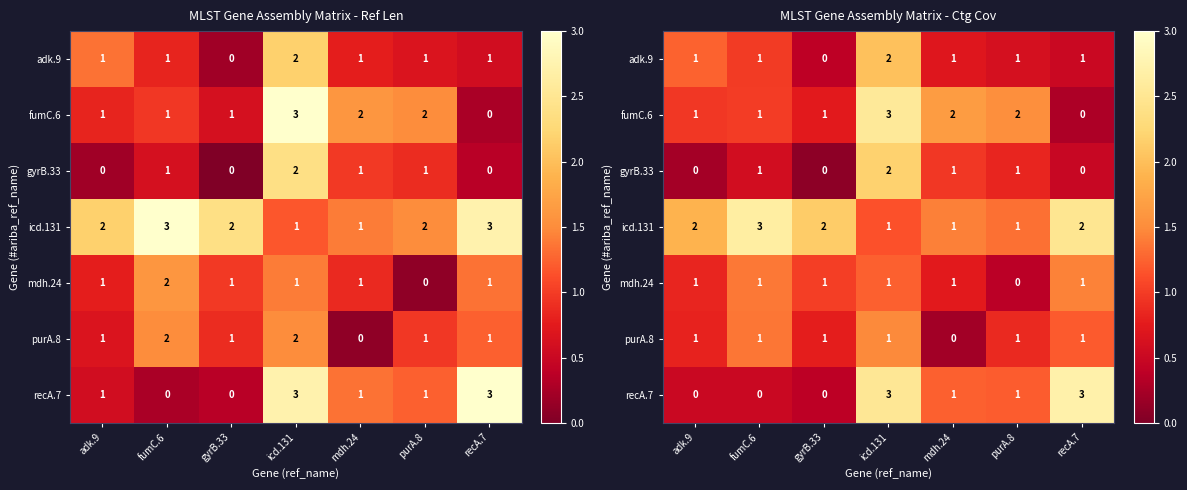

How many series are shown in this chart?

7